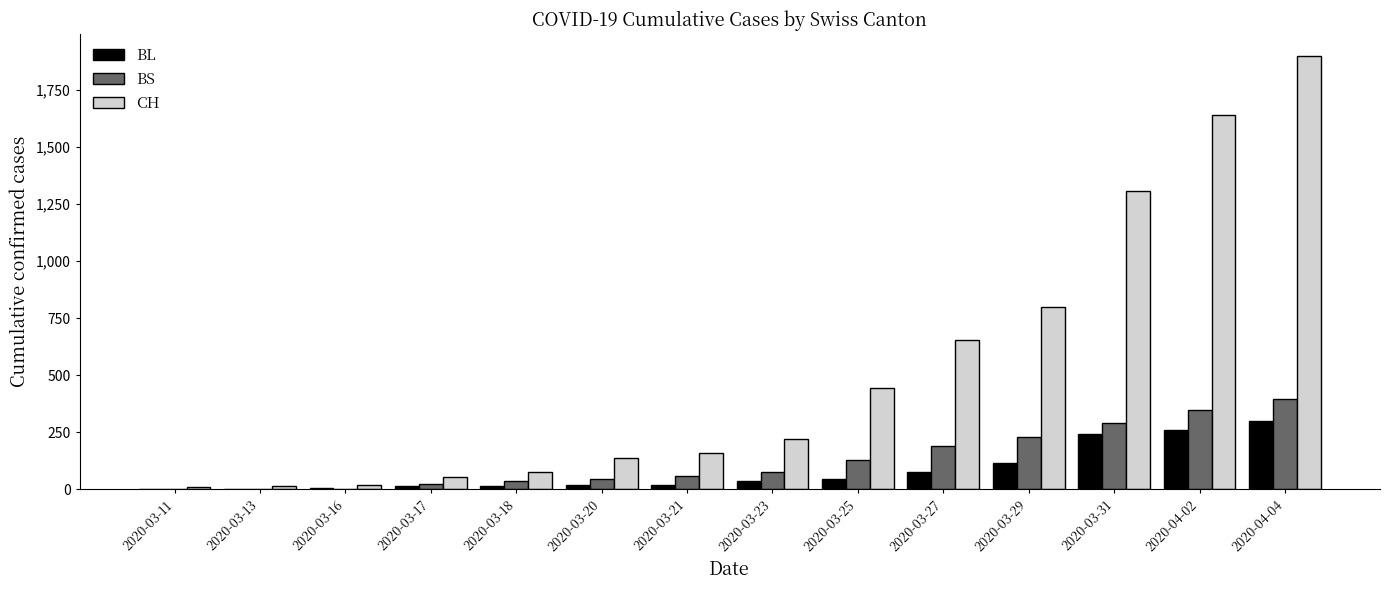

How many groups of bars are there?

14